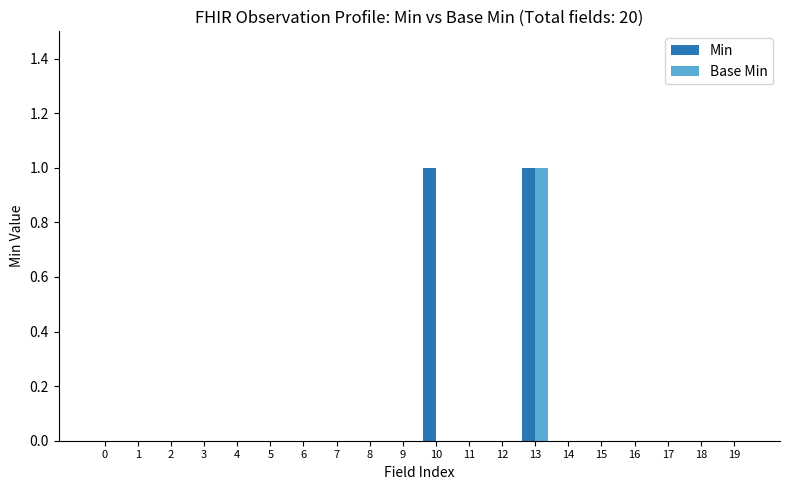

Which series has the largest total across all categories?

Min